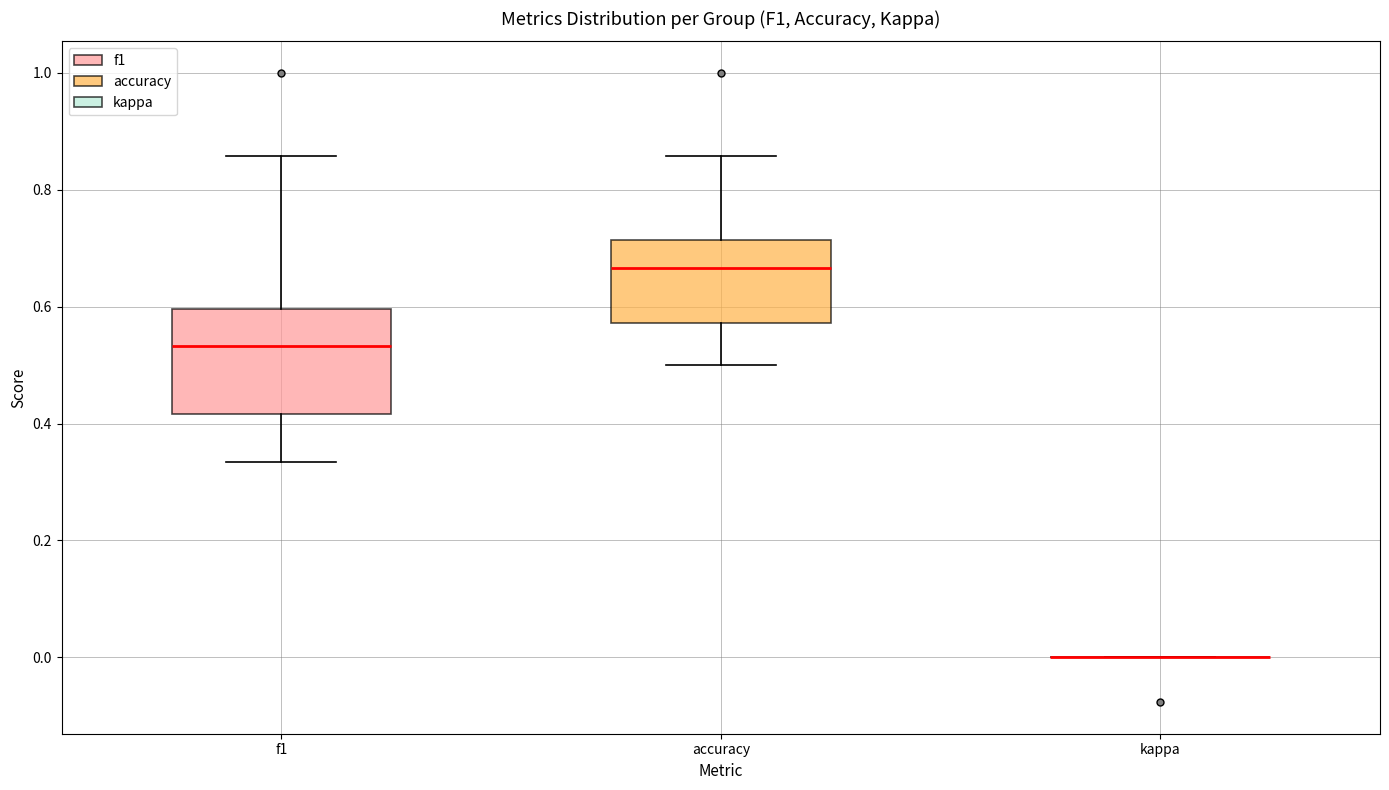

Reading left to right, transcribe this box plot: for each box, give where its median line is, the range the box spans, and where its two whiskers end, as read against the y-axis. The values are not printed on the chart, so give them approximately, as read against the axis.

f1: median 0.54, box 0.42 to 0.60, whiskers 0.34 to 0.86
accuracy: median 0.66, box 0.58 to 0.72, whiskers 0.50 to 0.86
kappa: box collapsed to a line at 0.00, whiskers 0.00 to 0.00